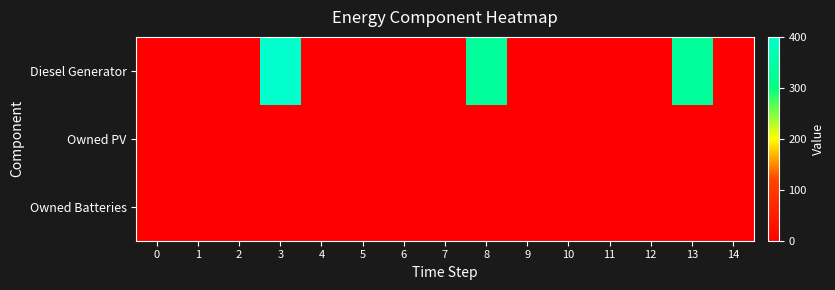

Reading left to right, what are all the values shown in this chart?

Diesel Generator: 0=0	1=0	2=0	3=400	4=0	5=0	6=0	7=0	8=335	9=0	10=1	11=0	12=0	13=334	14=1
Owned PV: 0=0	1=0	2=0	3=0	4=0	5=0	6=0	7=0	8=0	9=0	10=0	11=0	12=0	13=0	14=0
Owned Batteries: 0=0	1=0	2=0	3=0	4=0	5=0	6=0	7=0	8=0	9=0	10=0	11=0	12=0	13=0	14=0